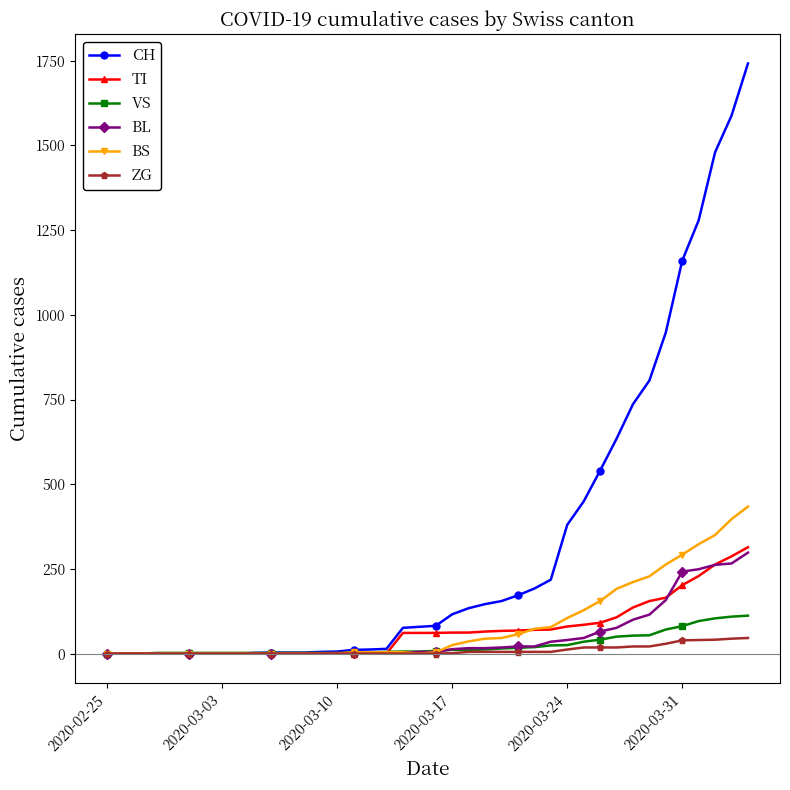

Which series has the largest range (max minus min)?

CH